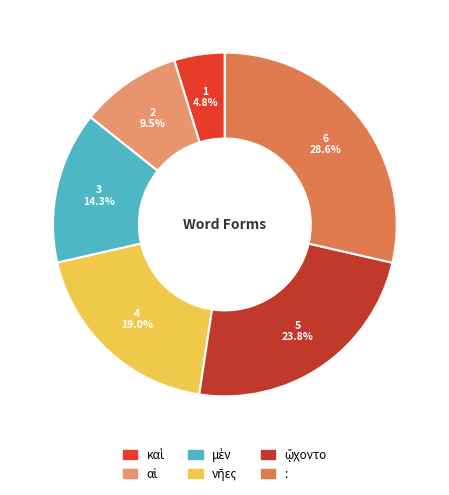

Is there any slice that represents more than half of the pie?

No